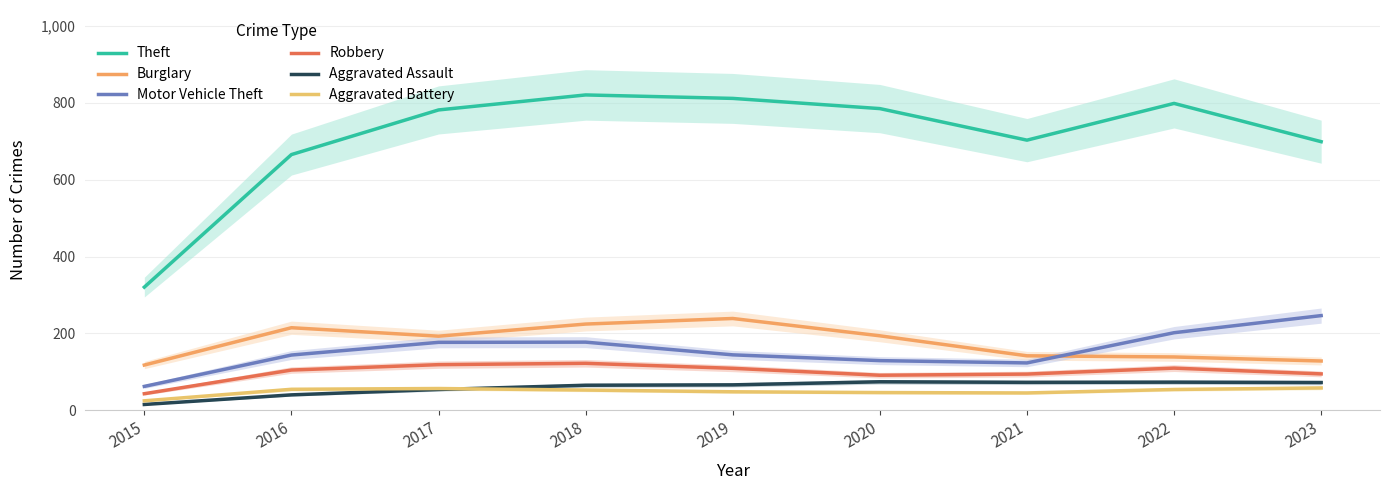

Reading left to right, extract all data points from this chart.

Theft: 2015=320.5	2016=665.0	2017=781.0	2018=820.0	2019=811.0	2020=784.5	2021=702.5	2022=798.0	2023=698.5
Burglary: 2015=118.0	2016=215.0	2017=193.0	2018=224.5	2019=239.0	2020=194.0	2021=142.0	2022=139.0	2023=128.5
Motor Vehicle Theft: 2015=62.5	2016=144.0	2017=177.0	2018=177.5	2019=144.5	2020=129.5	2021=123.5	2022=202.0	2023=246.5
Robbery: 2015=43.5	2016=105.0	2017=119.0	2018=122.5	2019=109.5	2020=91.5	2021=94.5	2022=110.0	2023=95.0
Aggravated Assault: 2015=15.5	2016=40.5	2017=54.5	2018=65.5	2019=66.5	2020=74.5	2021=73.0	2022=73.5	2023=72.5
Aggravated Battery: 2015=25.0	2016=55.0	2017=57.0	2018=53.0	2019=48.5	2020=46.5	2021=45.5	2022=54.5	2023=58.5